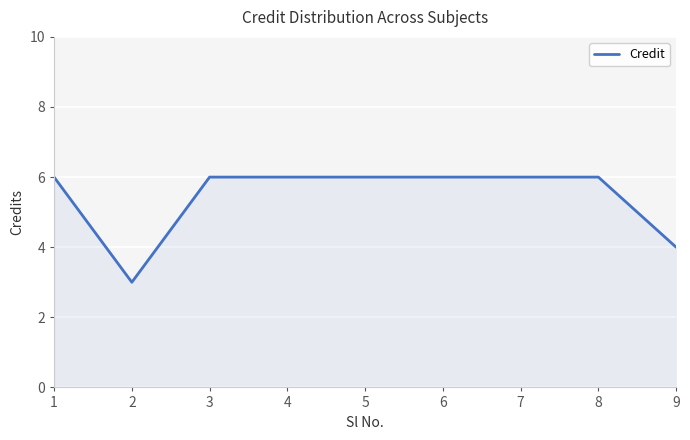

What value does the data have at 5?

6